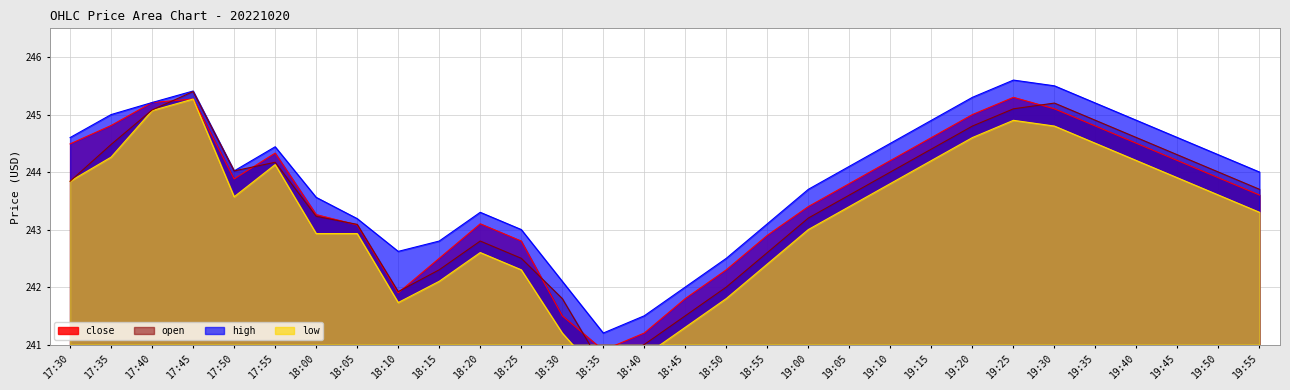

True or false: high has more than 0 interior local peaks.

True